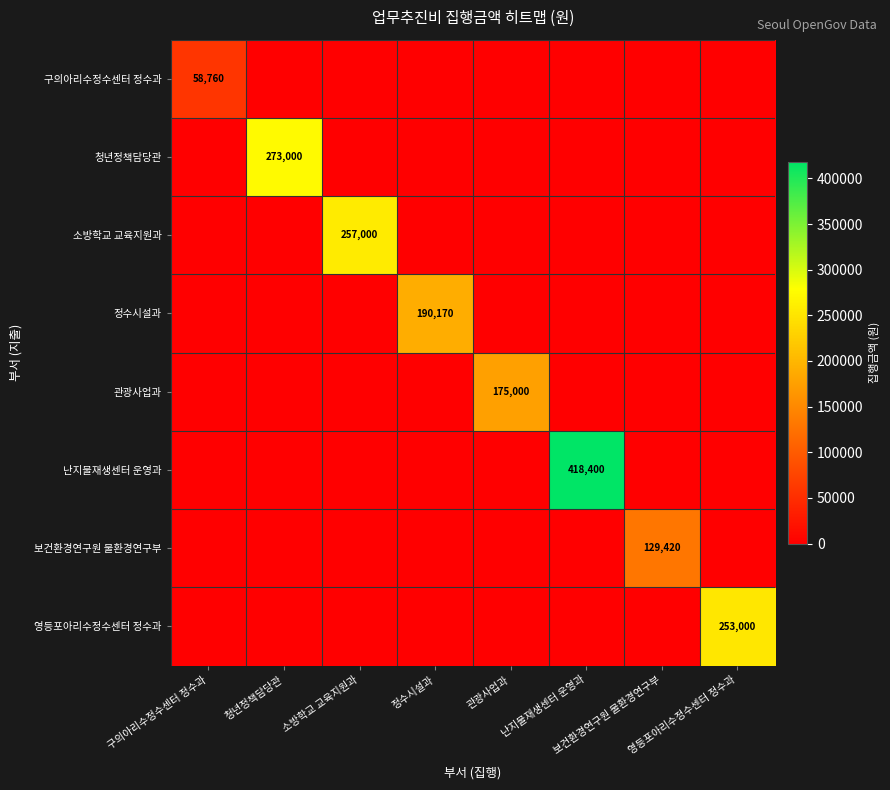

At which label does 정수시설과 reach its peak?

정수시설과